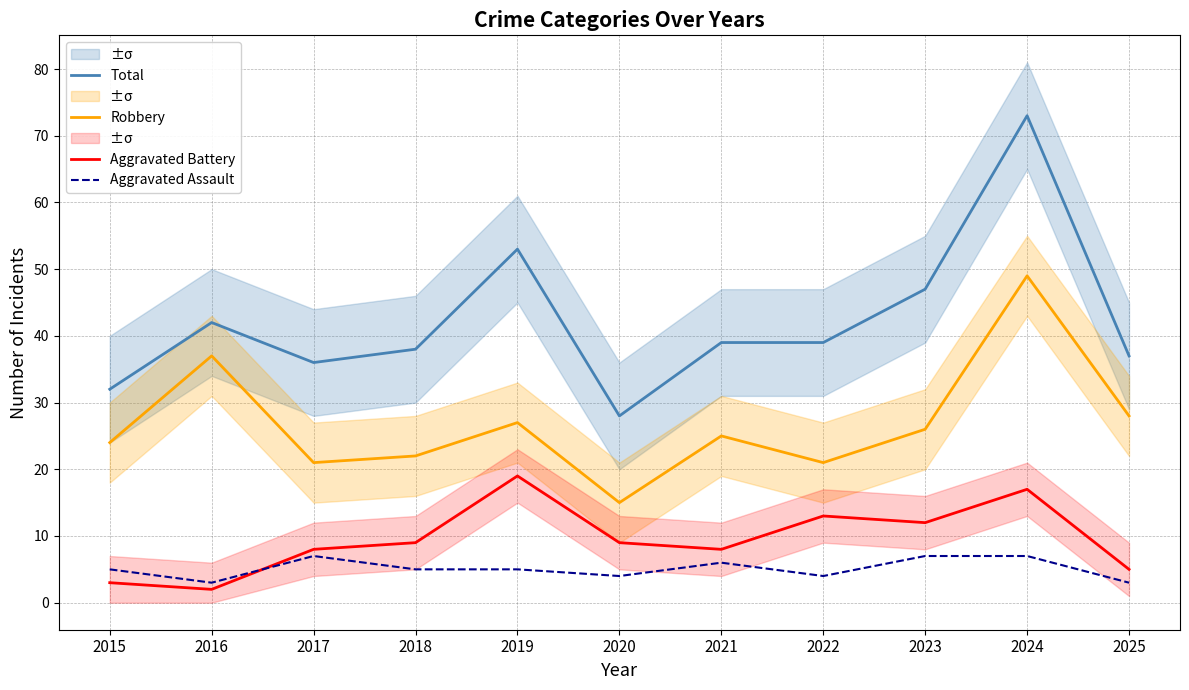

What is the value of the Total point at the 7th from the left?

39